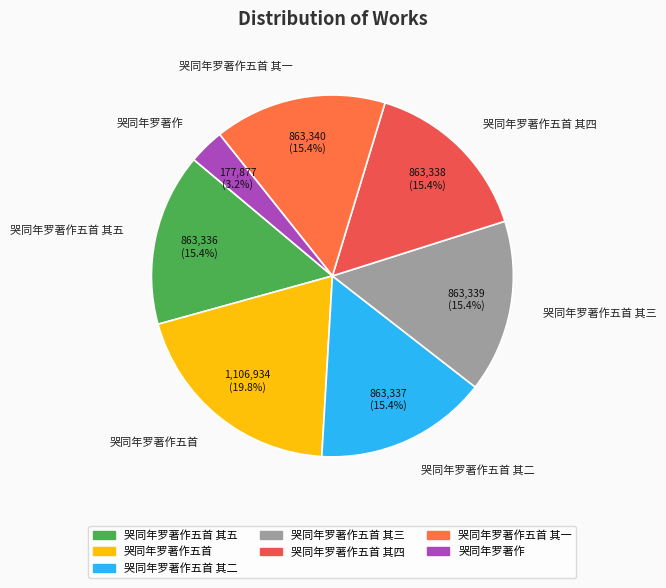

What is the ratio of the value at 哭同年罗著作五首 其一 to the value at 哭同年罗著作五首 其二?

1.0